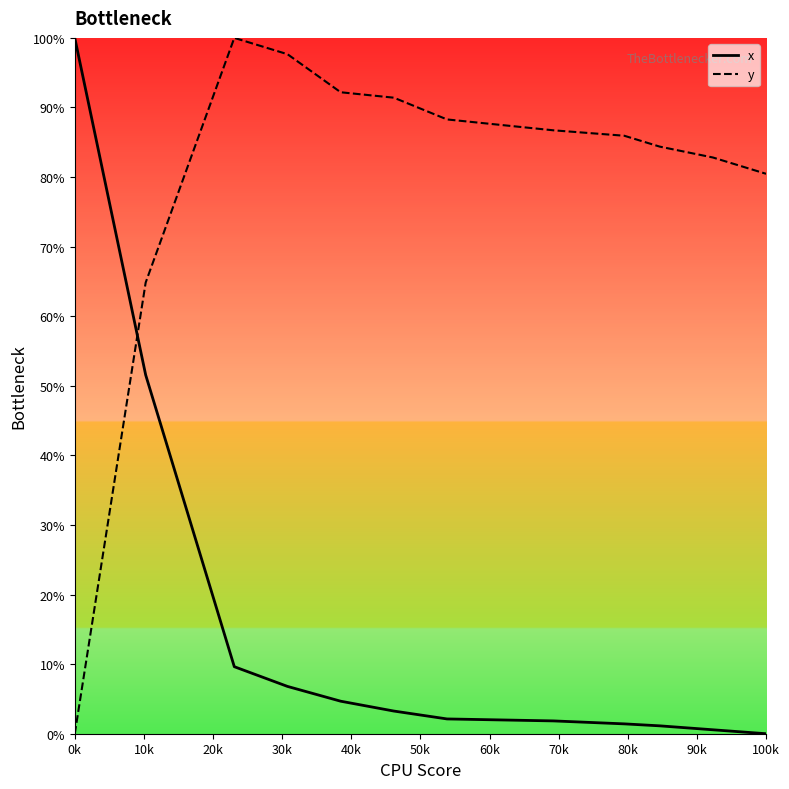

Which series has the largest total across all categories?

y